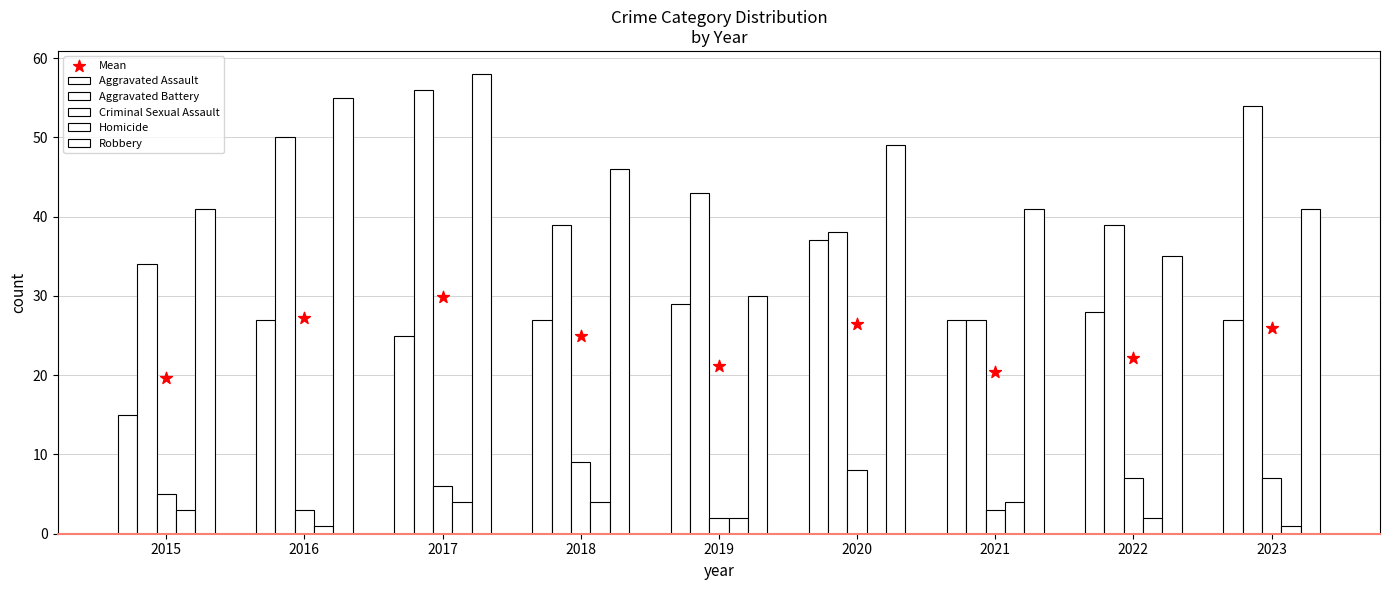

Which series contains the lowest Y value?

Homicide